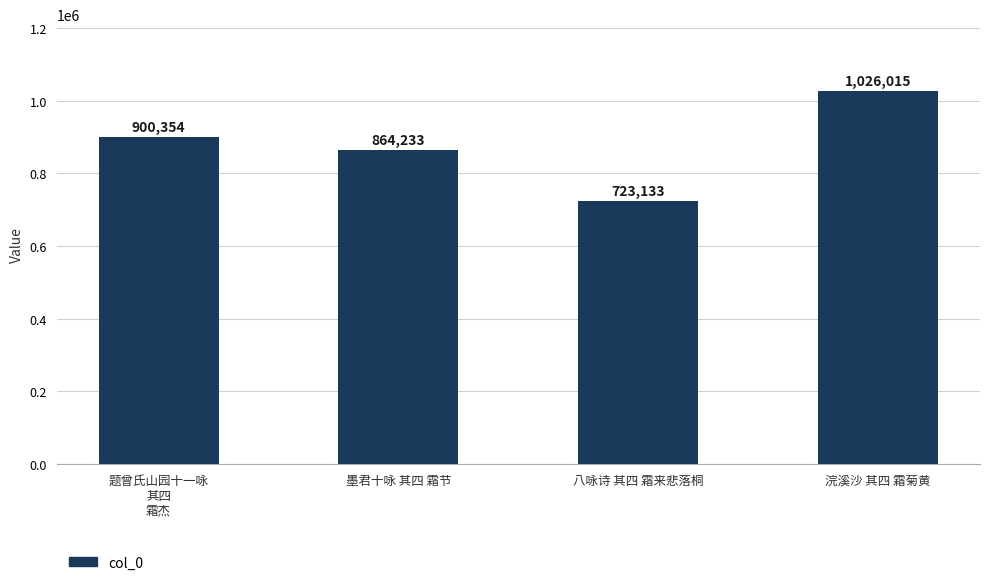

How many values are below 900354?

2